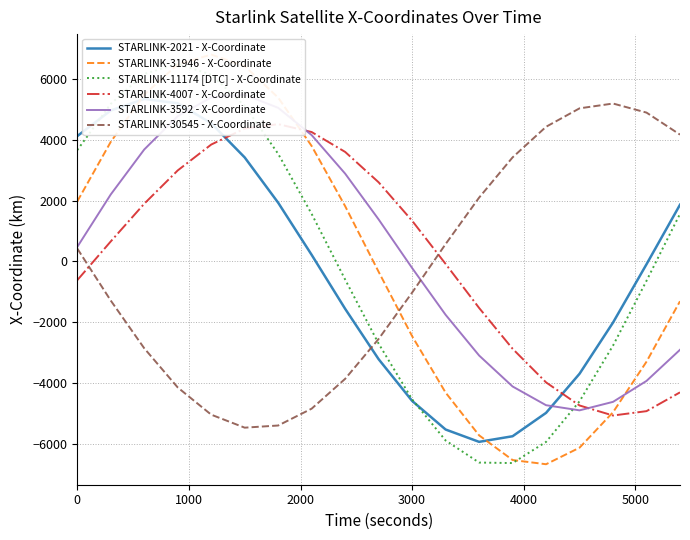

True or false: STARLINK-31946 - X-Coordinate and STARLINK-11174 [DTC] - X-Coordinate cross at least once.

True